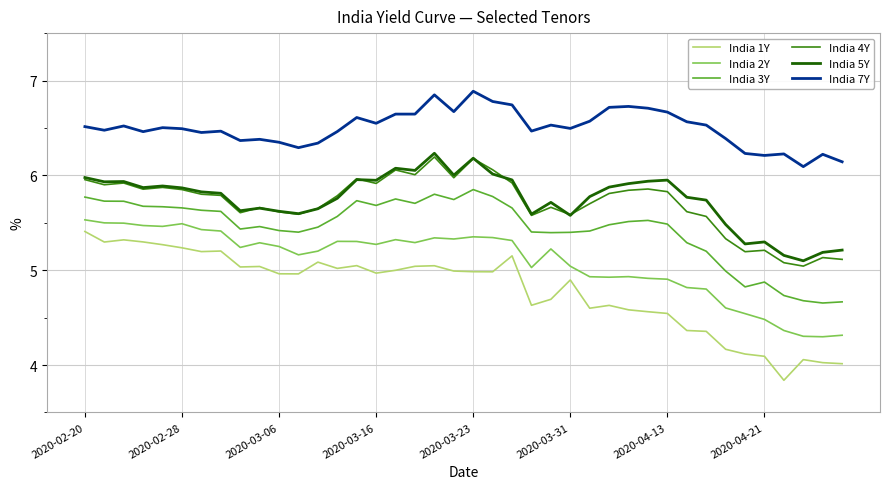

Which series has the widest spread of values?

India 1Y